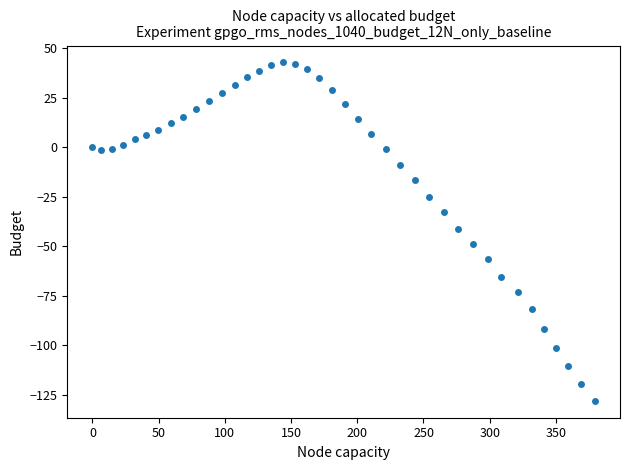

What is the range of X values (max minus min)?

379.4